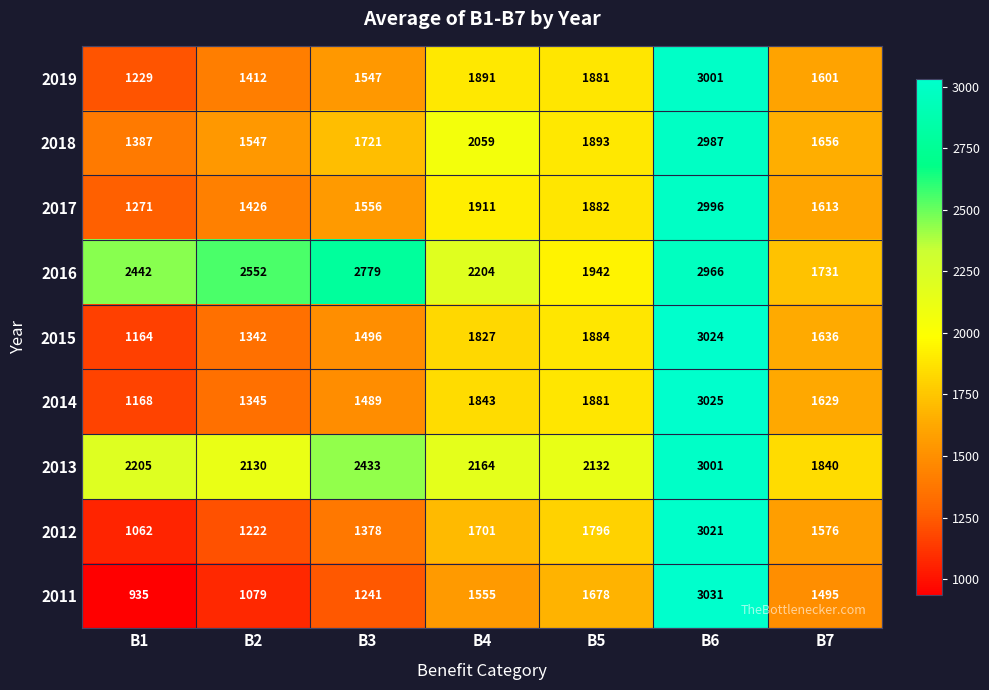

Which category has the lowest value in the 2011 series?

B1